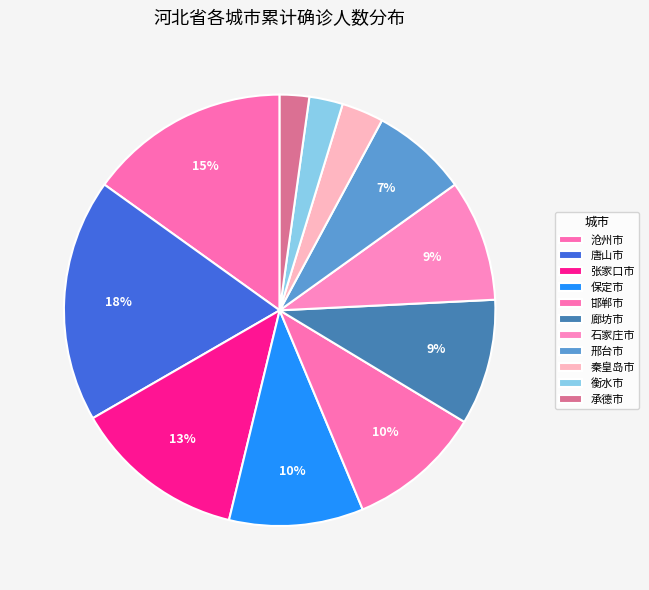

How many segments does this pie chart have?

11